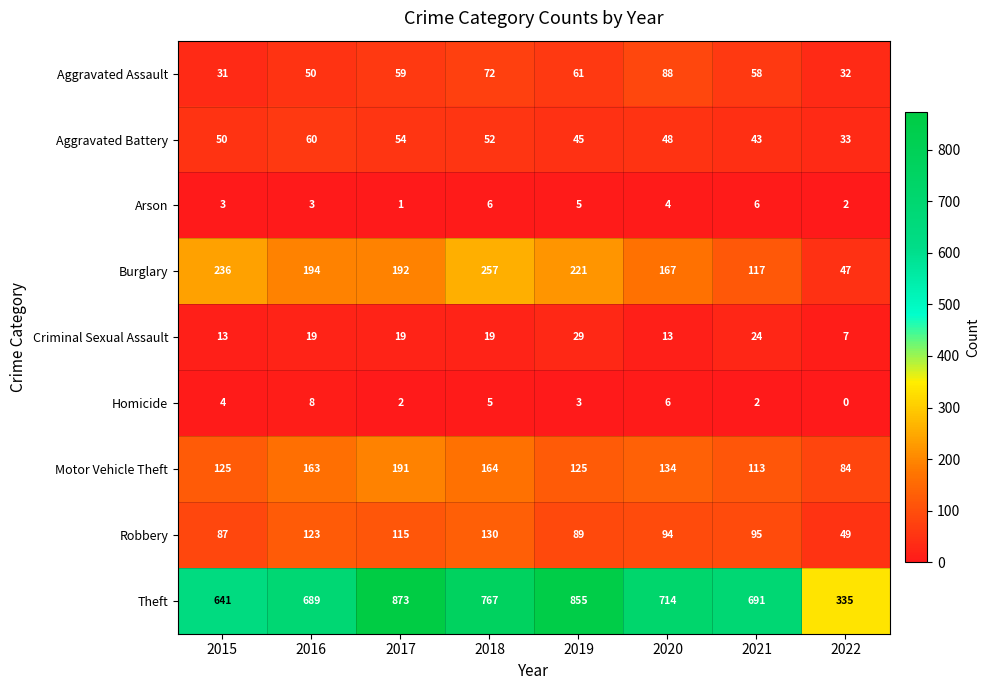

Which category has the lowest value across all series?

2022